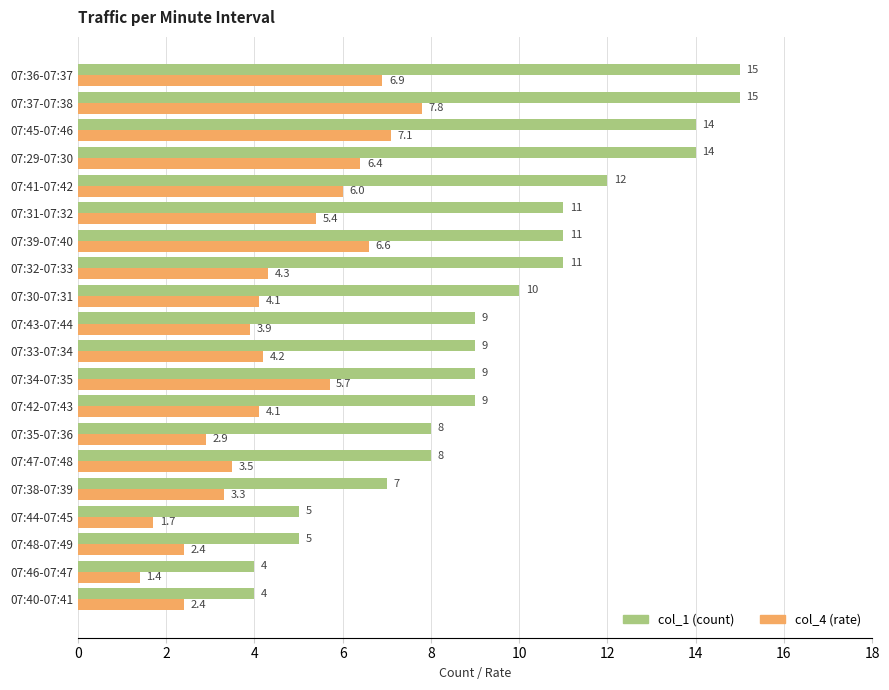

What is the smallest value displayed?

1.4